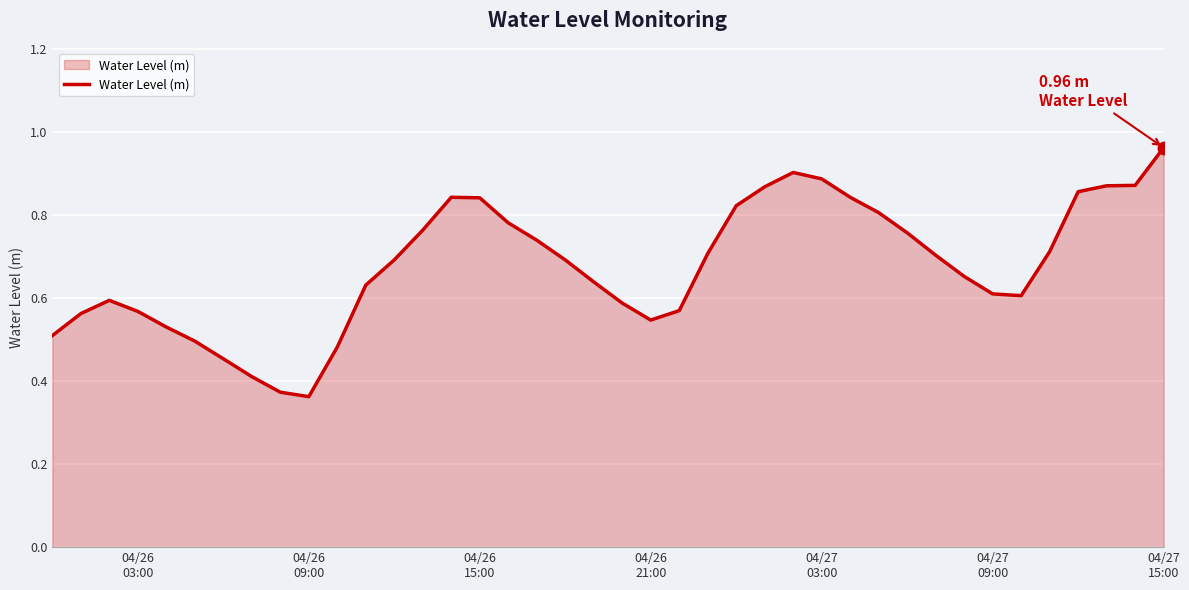

What is the difference between the maximum and minimum values?

0.6